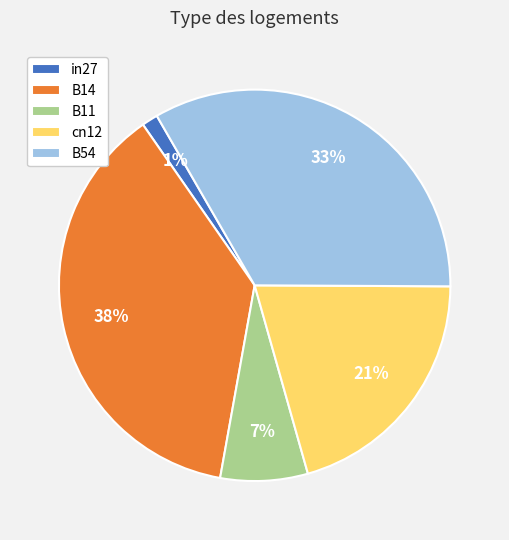

Between in27 and B14, which is larger?

B14